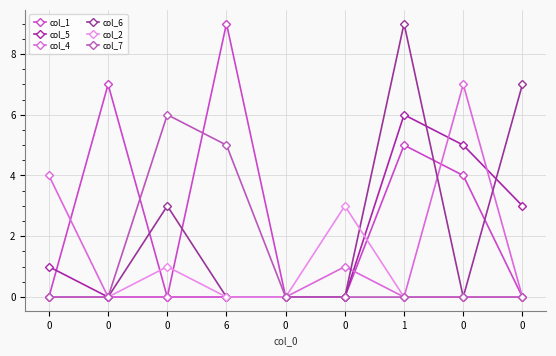

What are all the series names shown in the legend?

col_1, col_5, col_4, col_6, col_2, col_7